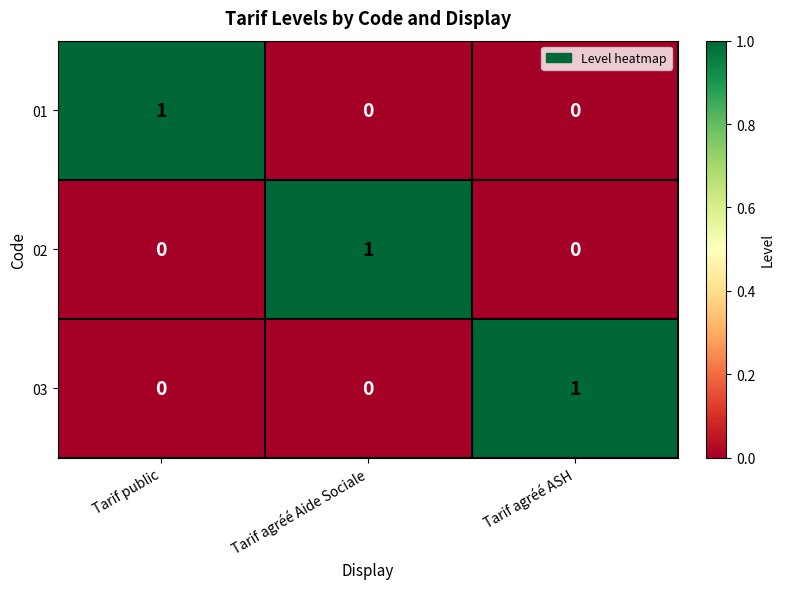

The value of 03 at Tarif agréé ASH is 1. True or false?

True